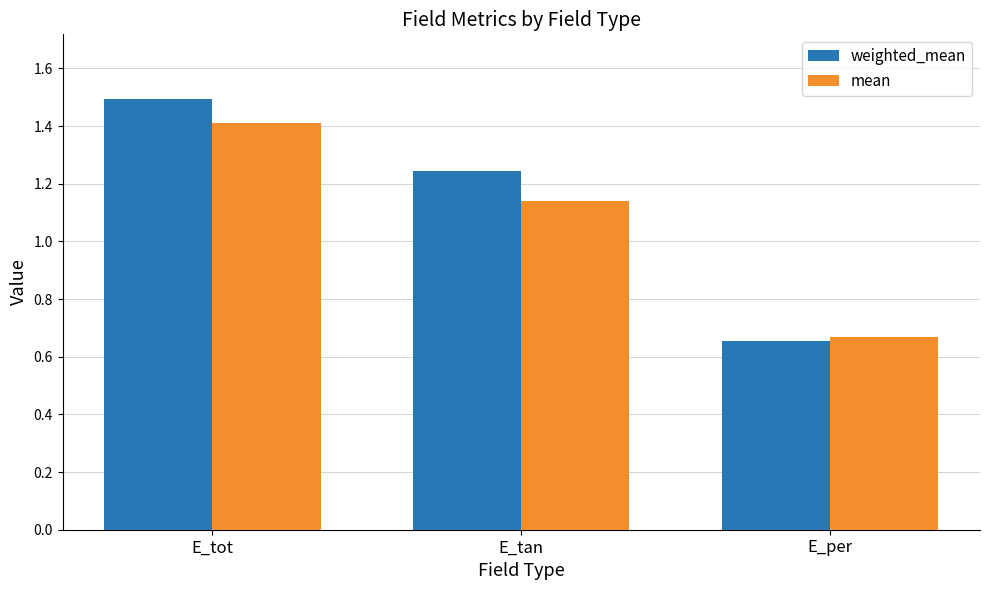

Rank the categories by mean value from highest to lowest.

E_tot, E_tan, E_per